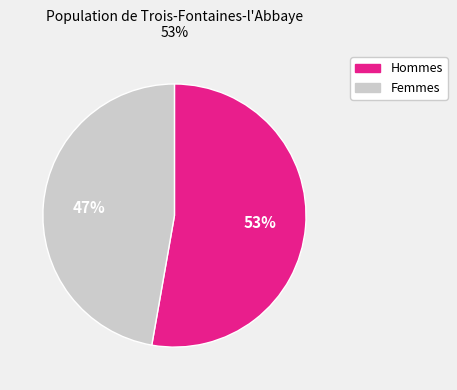

Is there a majority slice in this chart?

Yes